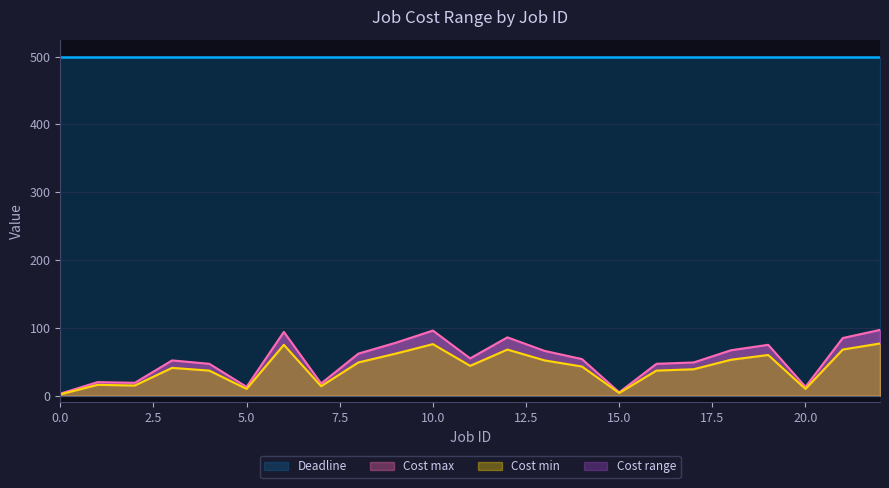

Is it true that Cost max equals 54 at 14?

True